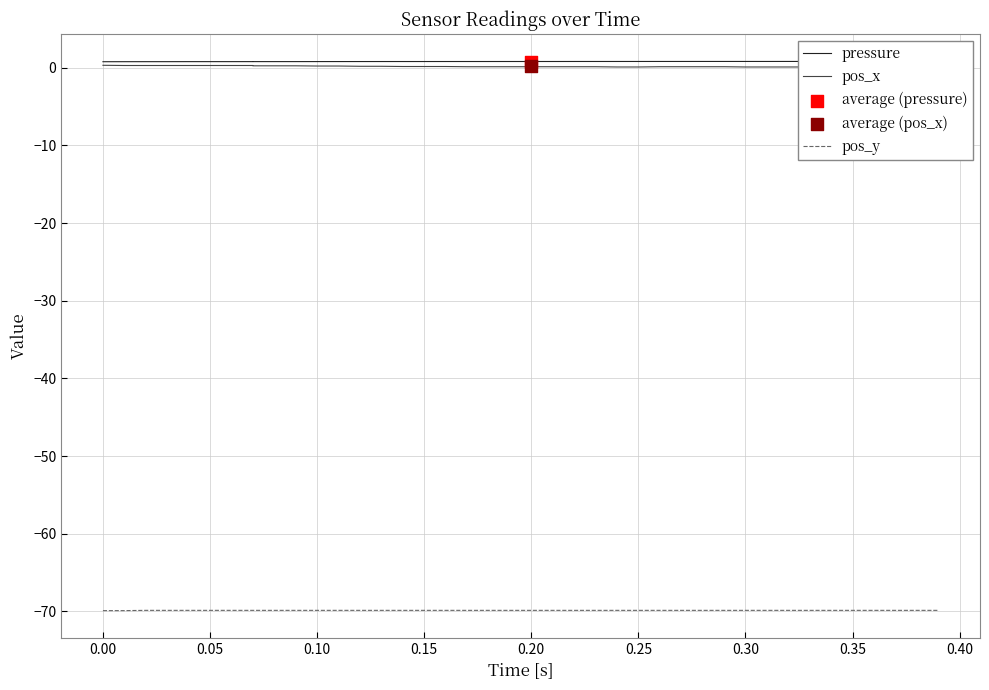

What is the total value across all series at 0.10?

-68.8